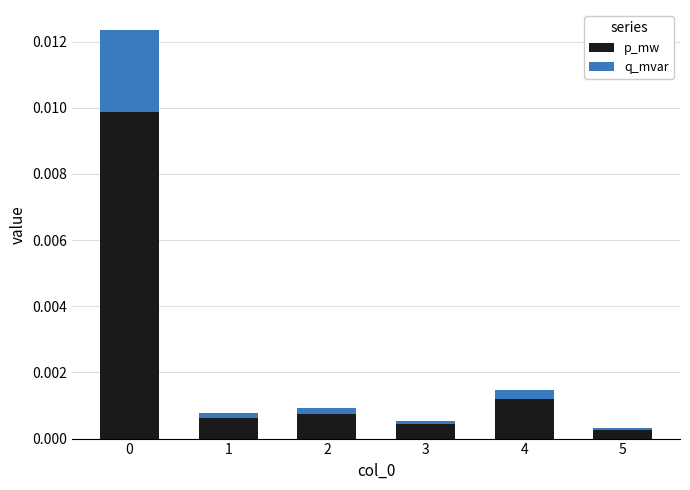

What are all the series names shown in the legend?

p_mw, q_mvar